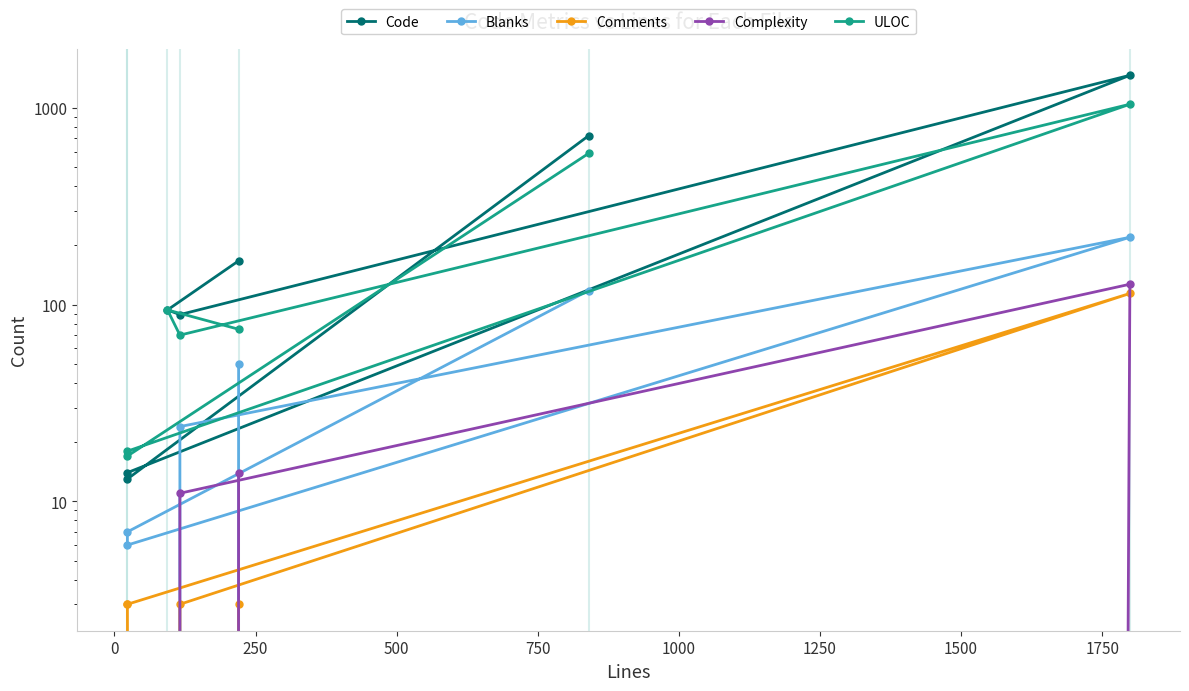

How many data points does each series have?

7